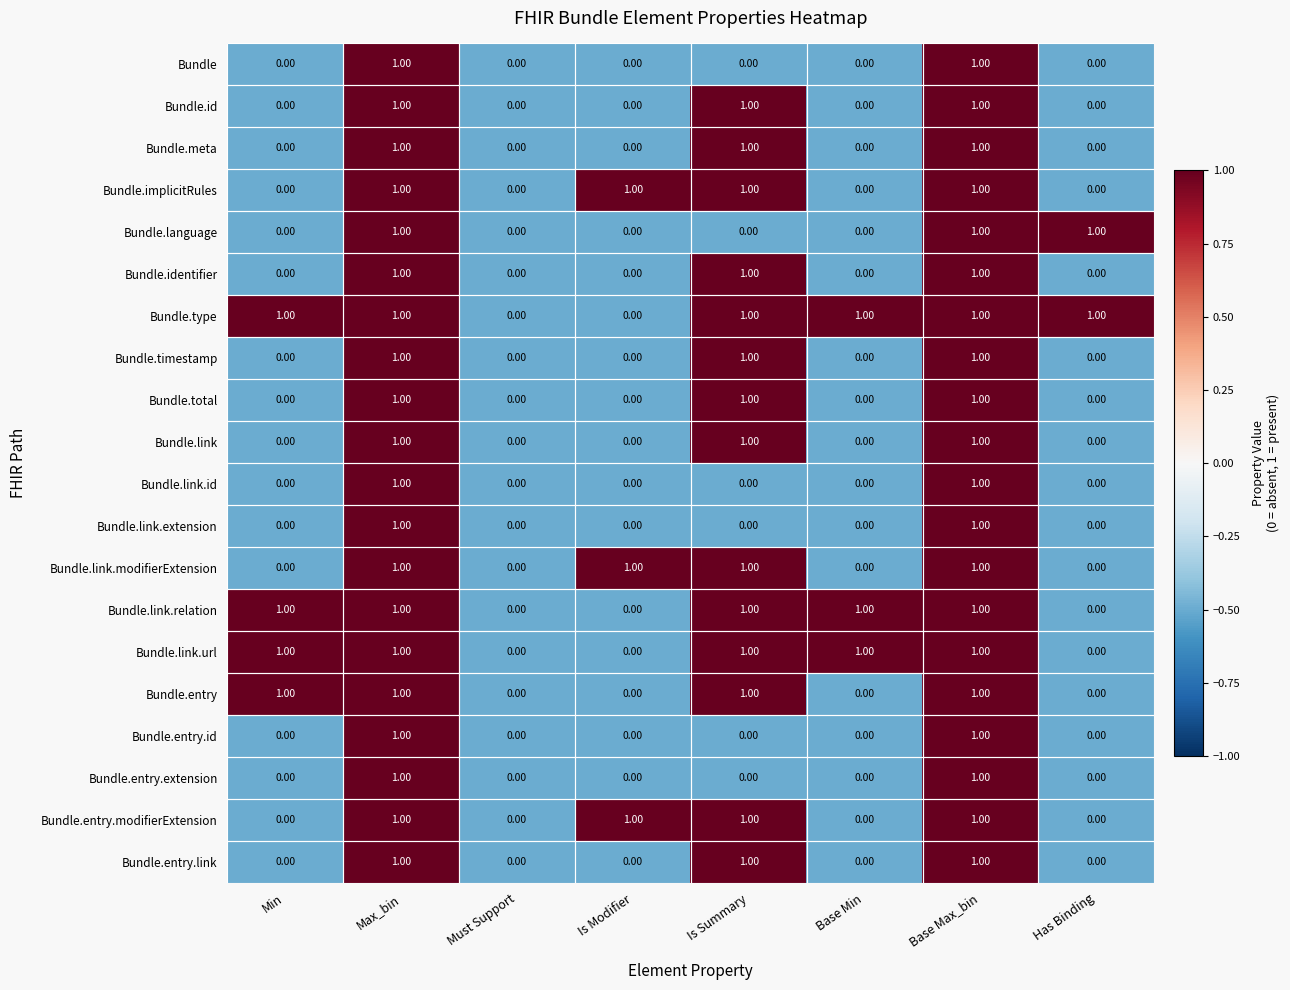

What is the total value across all series at Min?

4